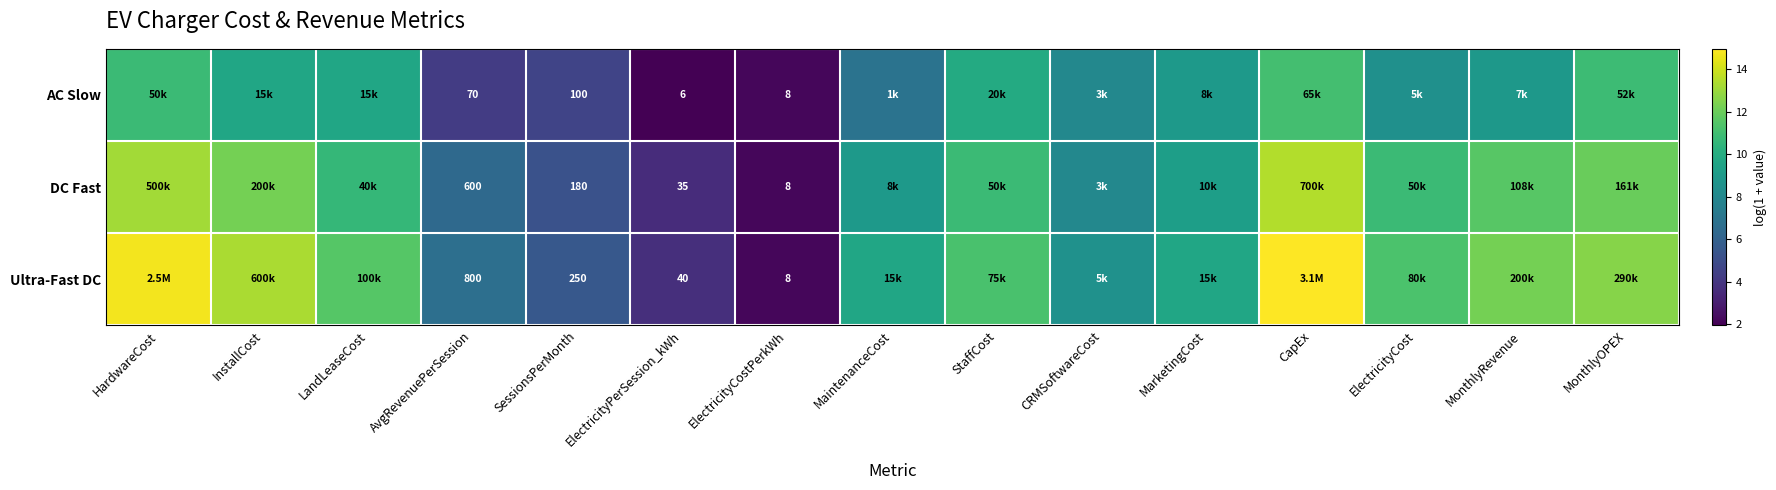

The Ultra-Fast DC series shows 5.1 at CRMSoftwareCost. True or false?

False